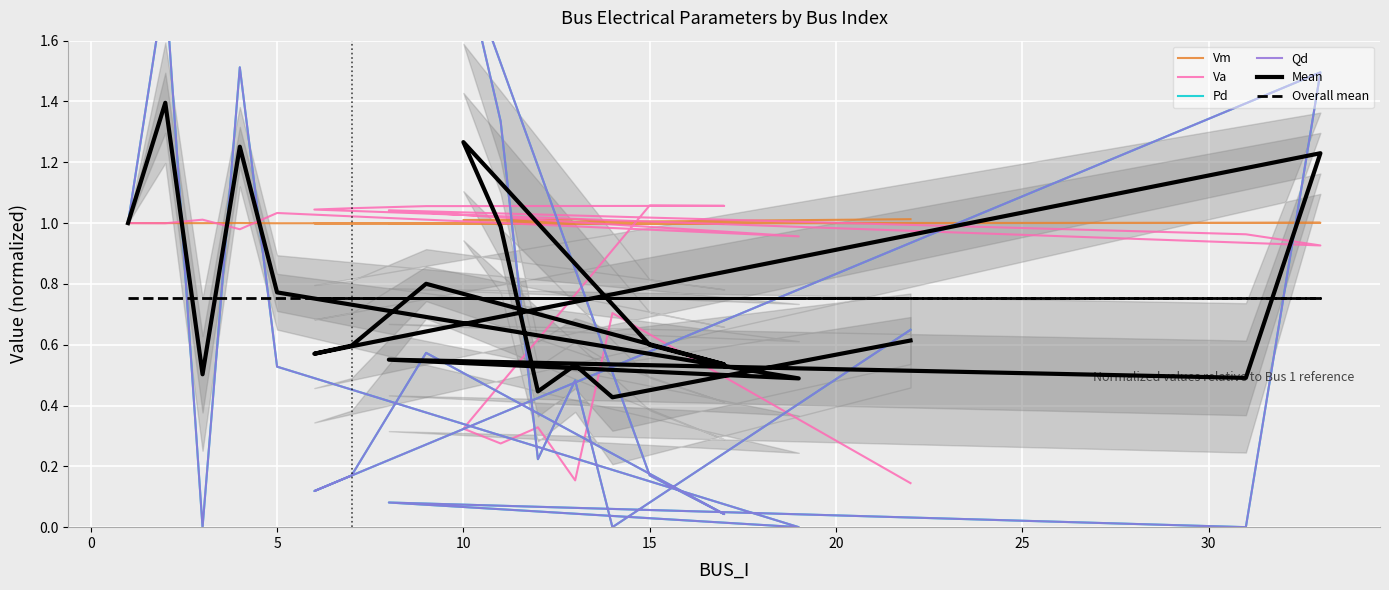

Reading right to left, transcribe all the data shown in this chart.

Vm: 1.0	1.0	1.0	1.0	1.0	1.0	1.0	1.0	1.0	1.0	1.0	1.0	1.0	1.0	1.0	1.0	1.0	1.0	1.0	1.0
Va: 0.1	0.7	0.2	0.3	0.3	0.3	1.1	1.1	1.1	1.0	1.0	0.9	1.0	1.0	1.0	1.0	1.0	1.0	1.0	1.0
Pd: 0.6	0.0	0.5	0.2	1.3	1.9	0.2	0.0	0.6	0.2	0.1	1.5	0.0	0.1	0.0	0.5	1.5	0.0	1.8	1.0
Qd: 0.6	0.0	0.5	0.2	1.3	1.9	0.2	0.0	0.6	0.2	0.1	1.5	0.0	0.1	0.0	0.5	1.5	0.0	1.8	1.0
Mean: 0.6	0.4	0.5	0.4	1.0	1.3	0.6	0.5	0.8	0.6	0.6	1.2	0.5	0.6	0.5	0.8	1.3	0.5	1.4	1.0
Overall mean: 0.8	0.8	0.8	0.8	0.8	0.8	0.8	0.8	0.8	0.8	0.8	0.8	0.8	0.8	0.8	0.8	0.8	0.8	0.8	0.8